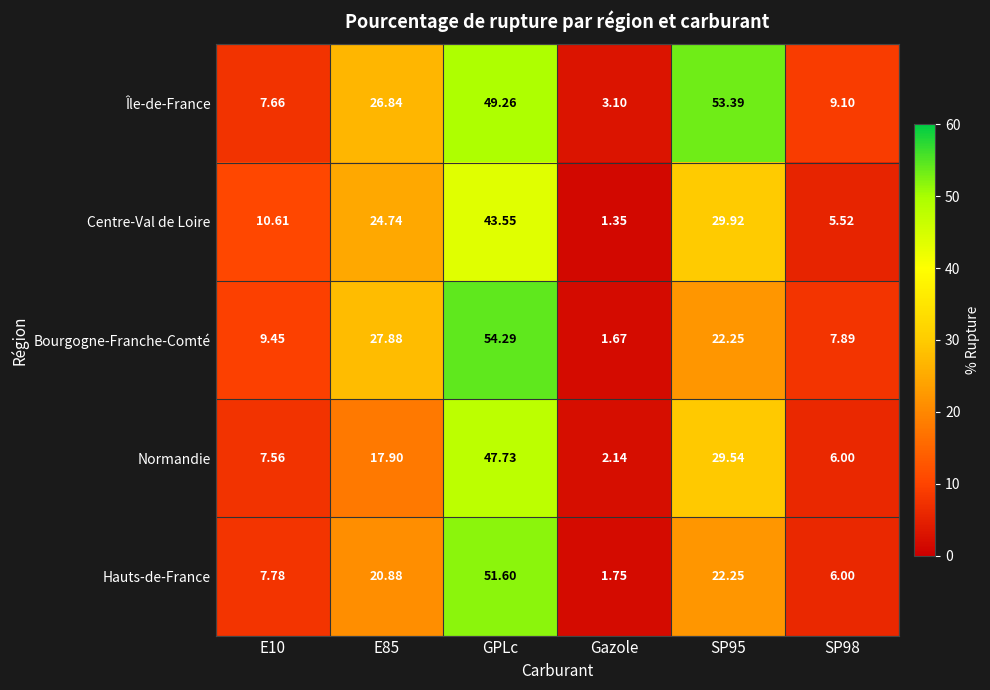

At how many categories does at least one series exceed 40?

2